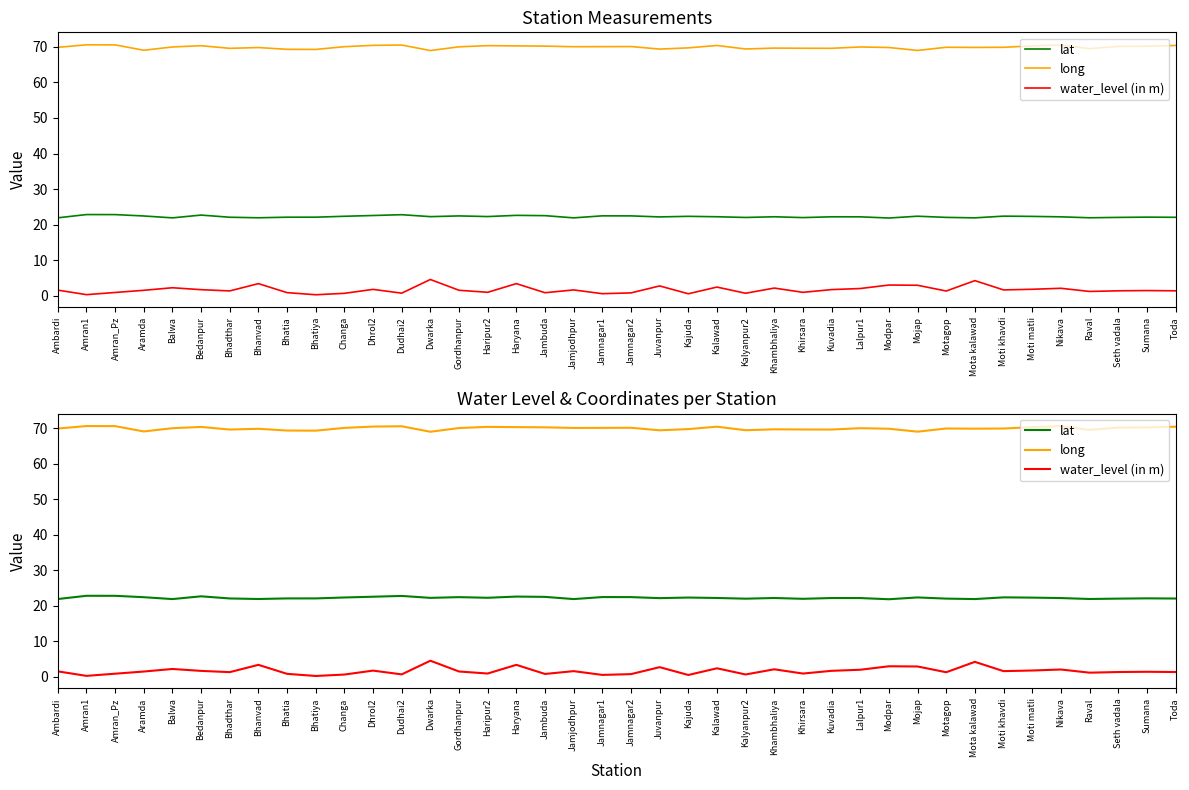

Is the value of long at Dudhai2 greater than the value of lat at Kajuda?

Yes